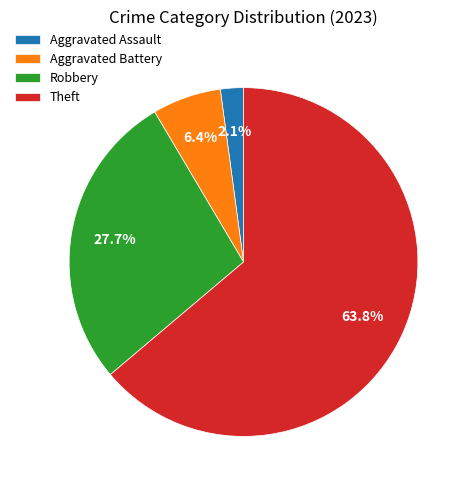

To the nearest percent, what portion does Robbery represent?

28%